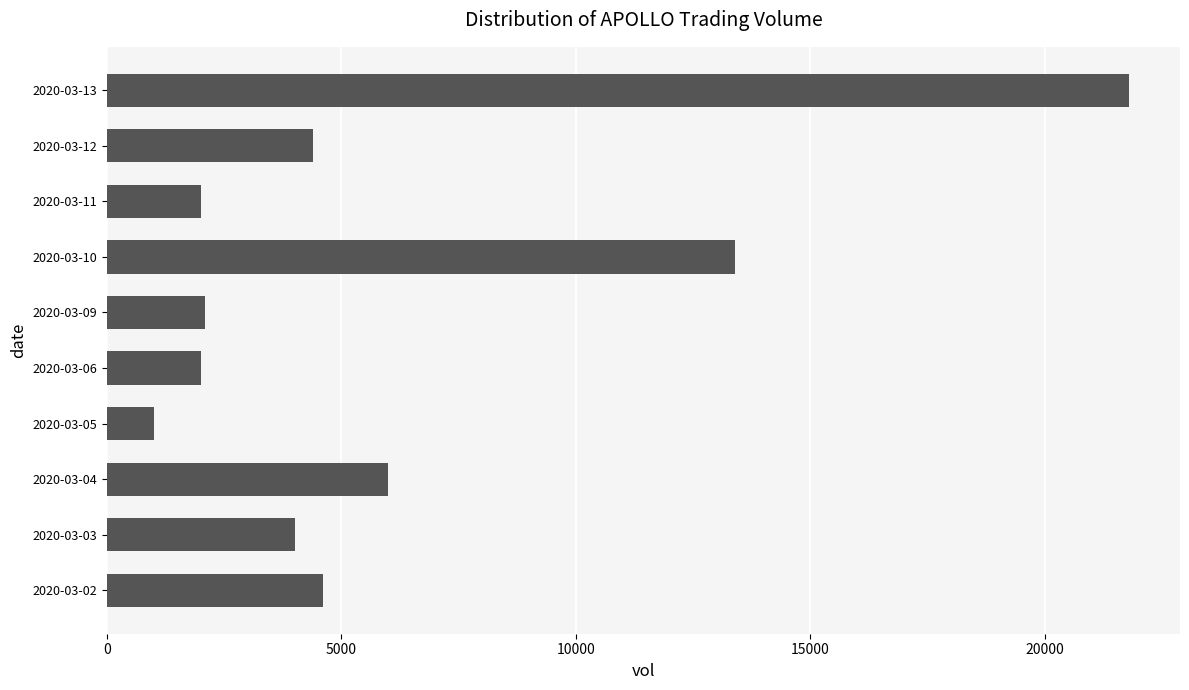

At which label is the value closest to 11400?

2020-03-10